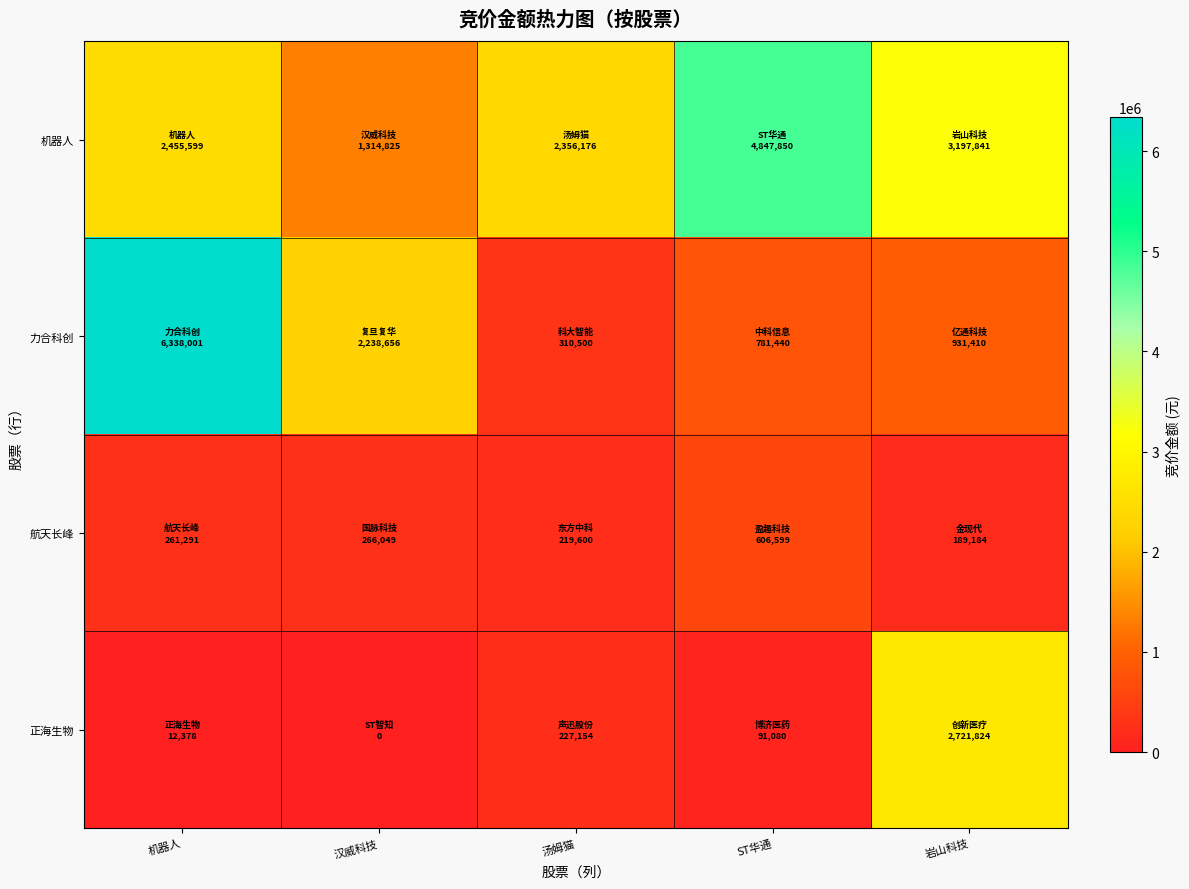

Reading right to left, extract all data points from this chart.

机器人: 岩山科技=3197841	ST华通=4847850	汤姆猫=2356176	汉威科技=1314825	机器人=2455599
力合科创: 岩山科技=931410	ST华通=781440	汤姆猫=310500	汉威科技=2238656	机器人=6338001
航天长峰: 岩山科技=189184	ST华通=606599	汤姆猫=219600	汉威科技=266049	机器人=261291
正海生物: 岩山科技=2721824	ST华通=91080	汤姆猫=227154	汉威科技=0	机器人=12378